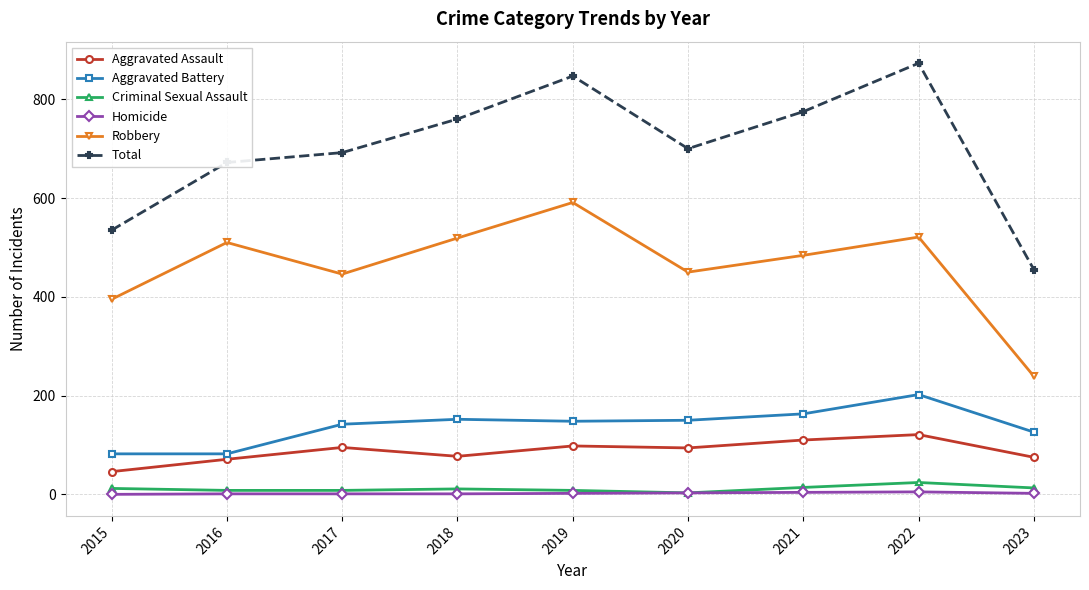

The Aggravated Assault series shows 37 at 2020. True or false?

False